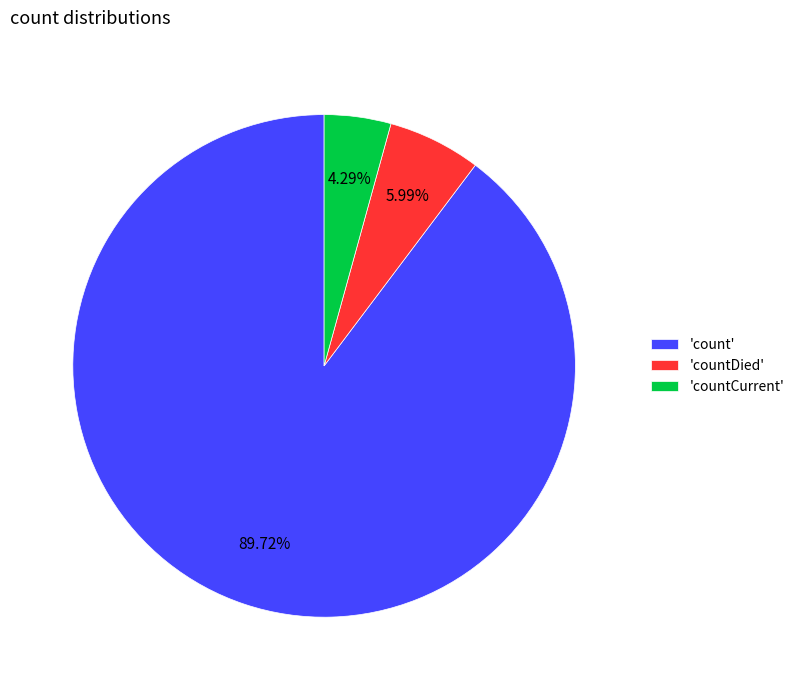

Which category has the smallest portion of the pie?

'countCurrent'